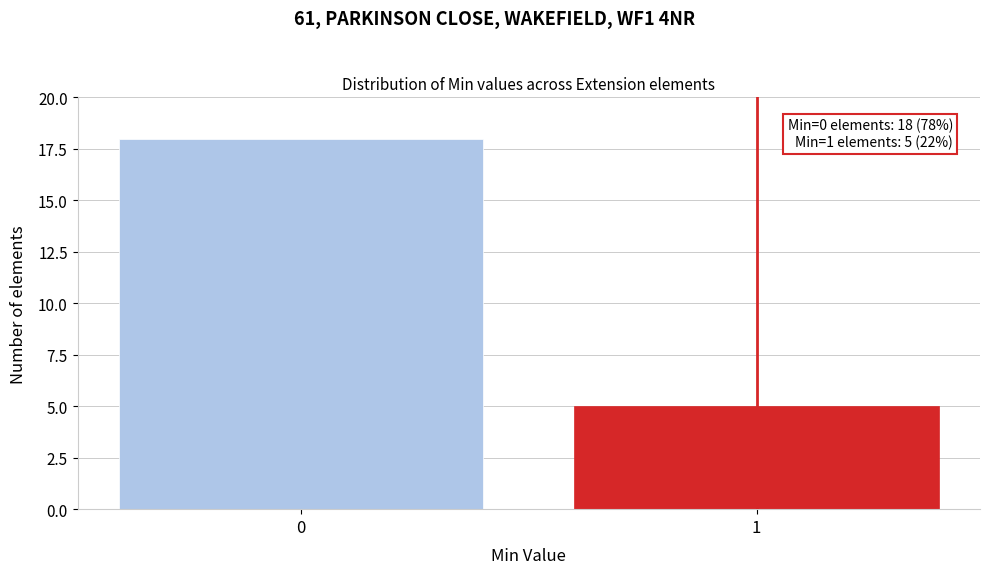

Reading left to right, transcribe all the data shown in this chart.

18	5